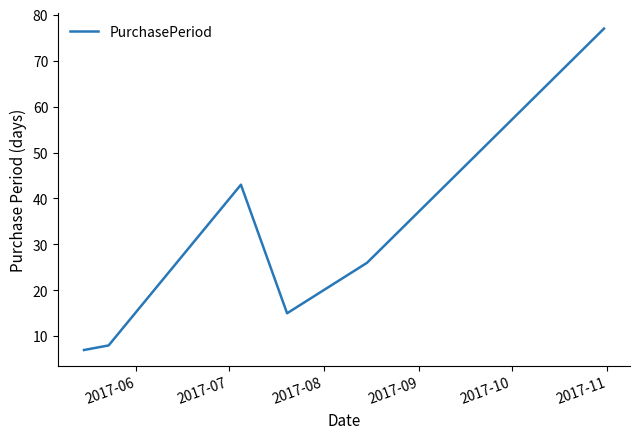

What is the smallest value displayed?

7